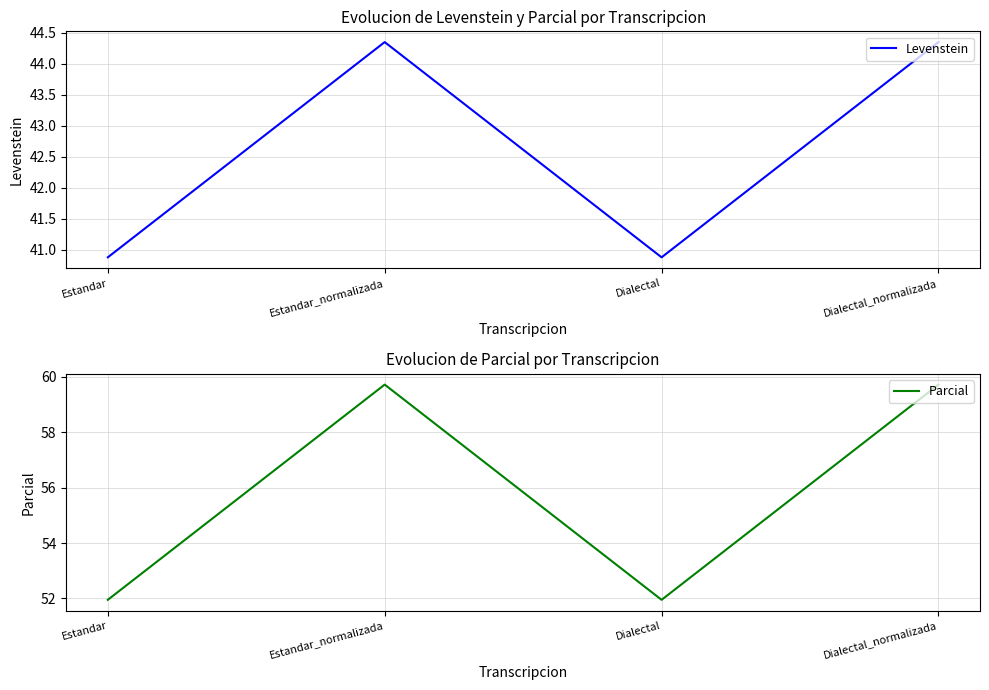

Rank the categories by Parcial value from highest to lowest.

Estandar_normalizada, Dialectal_normalizada, Estandar, Dialectal